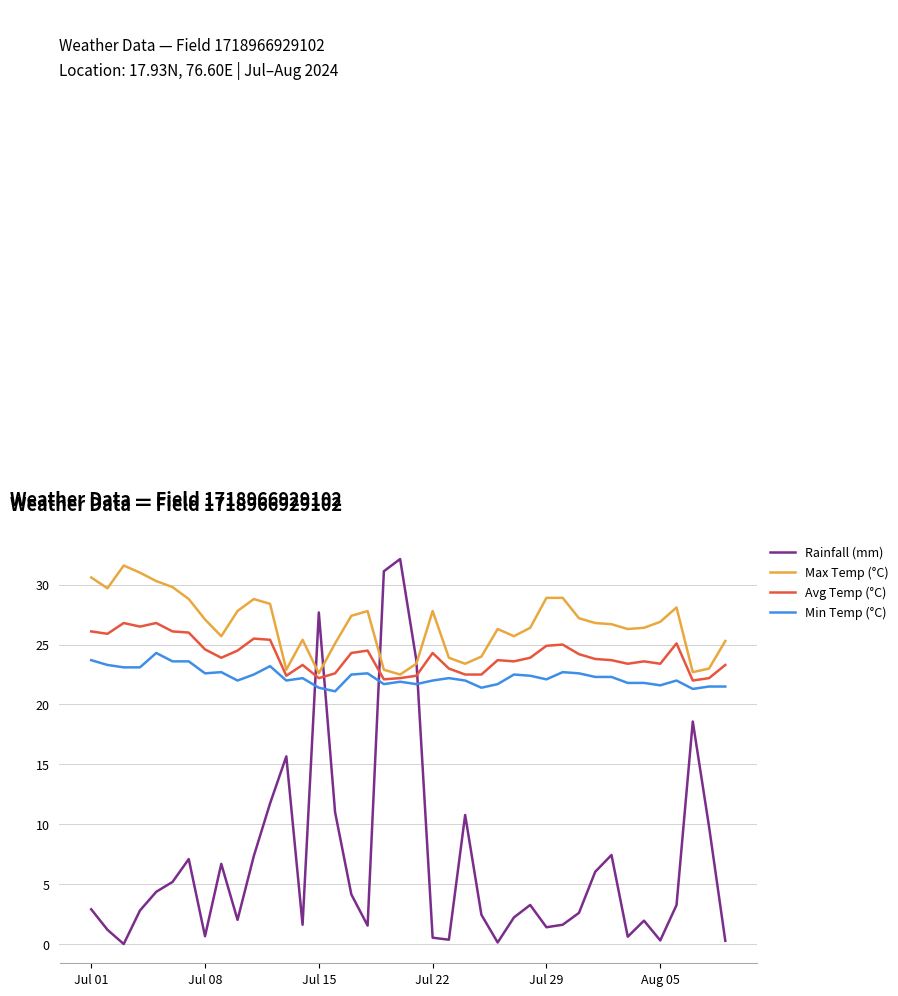

Which series has the largest total across all categories?

Max Temp (°C)